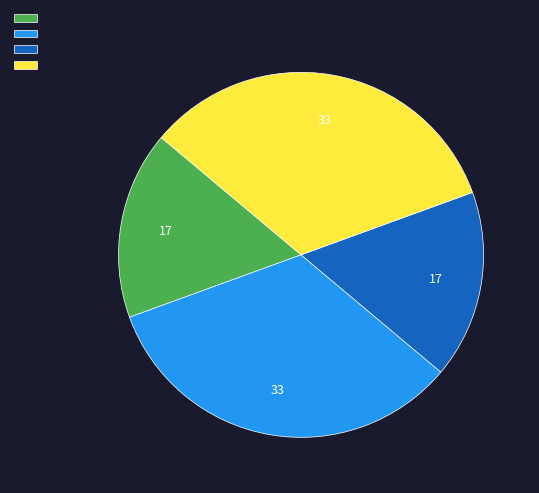

Is there any slice that represents more than half of the pie?

No